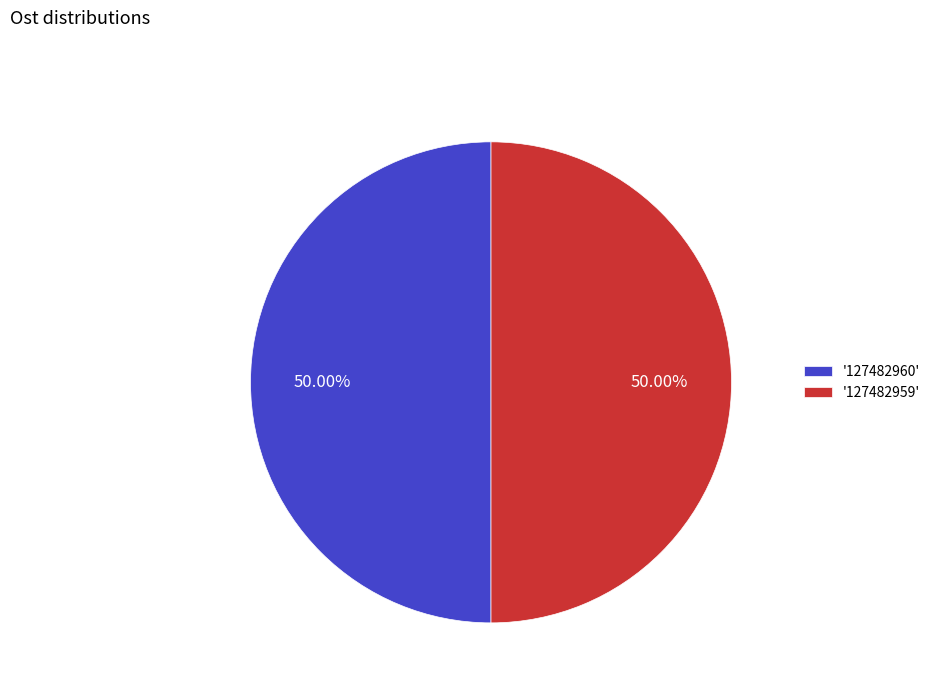

Approximately how many times larger is the value at '127482960' compared to '127482959'?

1.0